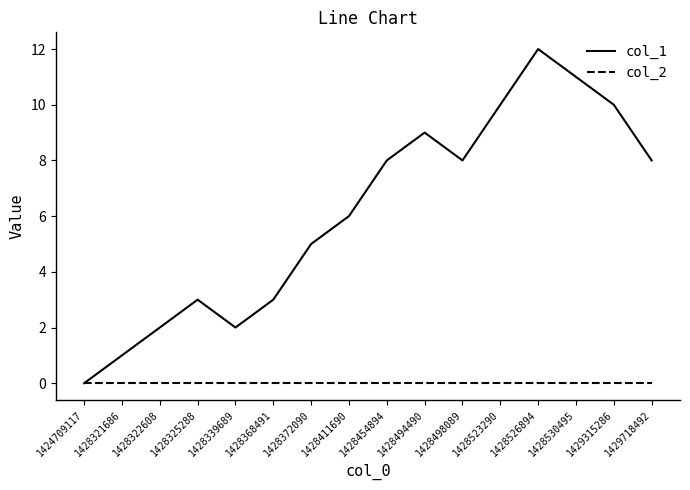

At which category is the sum across all series the highest?

1428526894